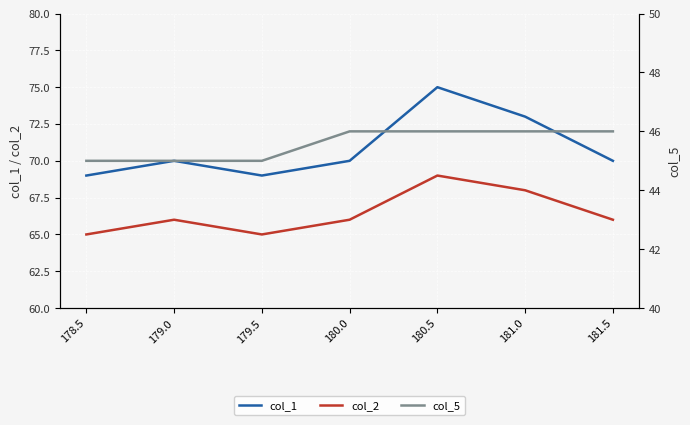

What is the average value of the col_1 series?

71